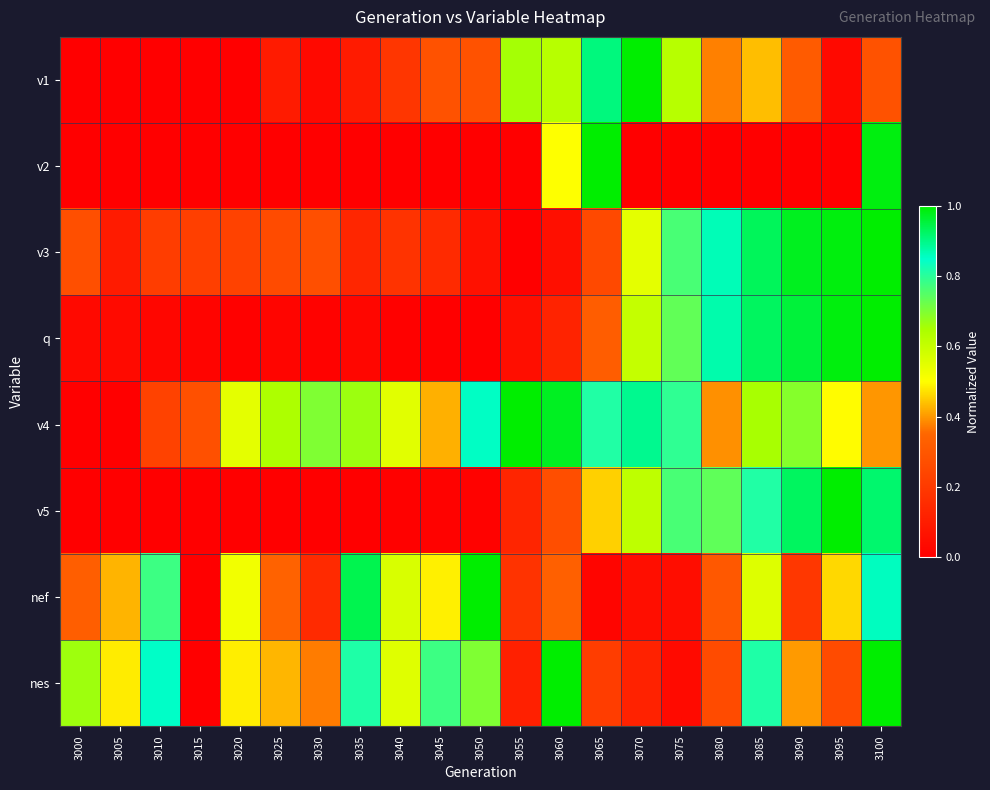

Which has a higher value, 3090 or 3005?

3090